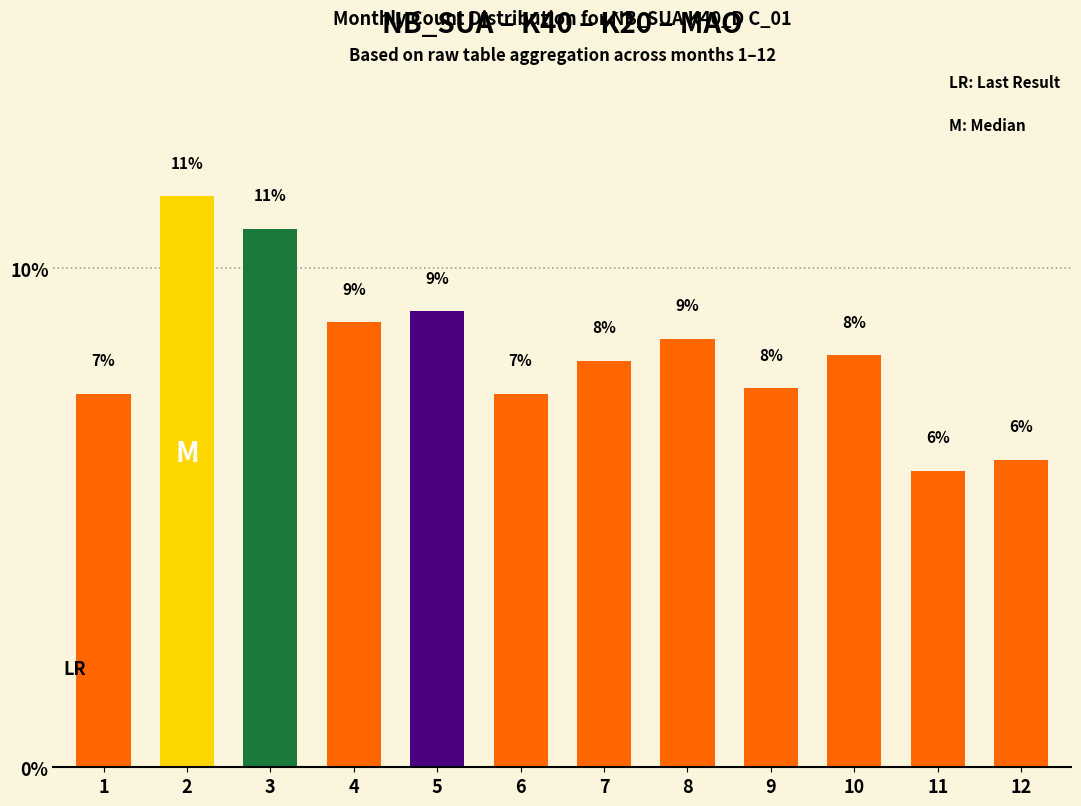

How many bars are there in total?

12